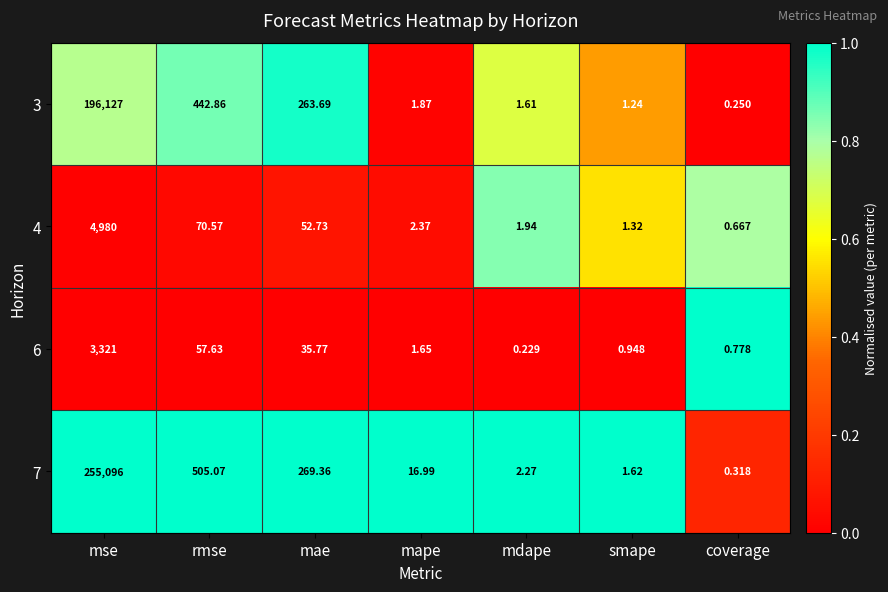

Which label corresponds to the largest value in the chart?

mse